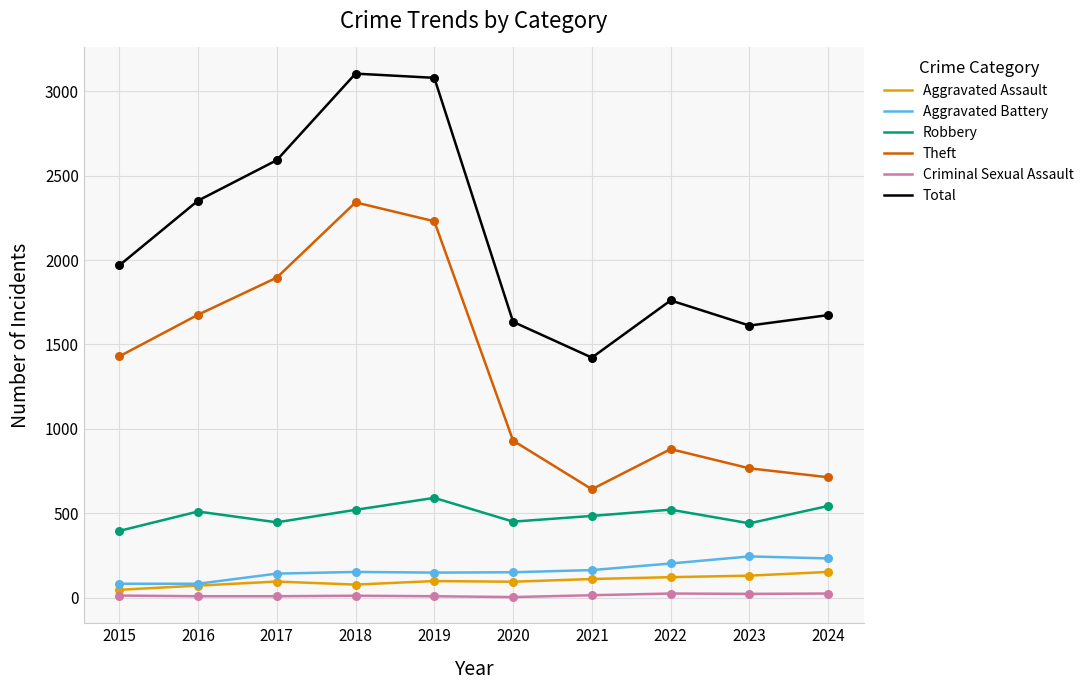

What is the total value across all series at 2024?

3338